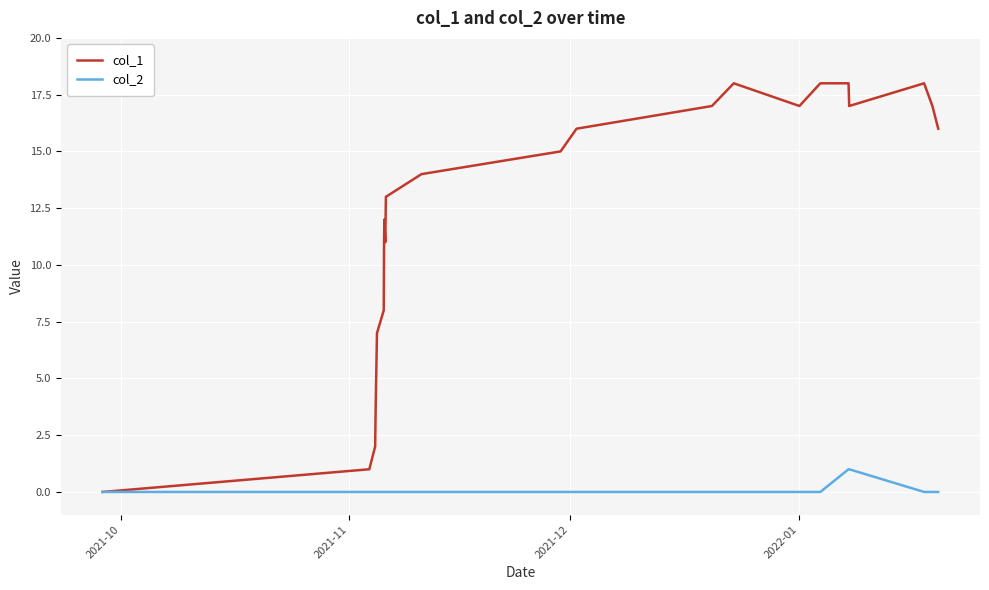

List the series in order of their overall mean, highest first.

col_1, col_2